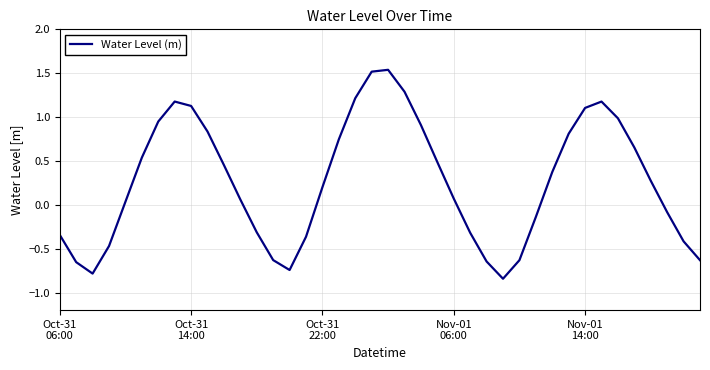

What is the difference between the maximum and minimum values?

2.4